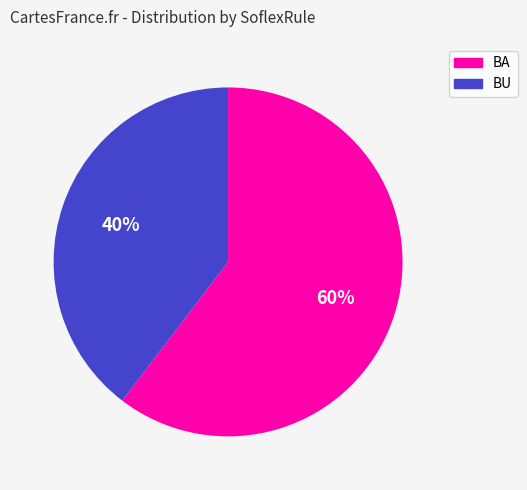

Count the number of slices in the pie.

2